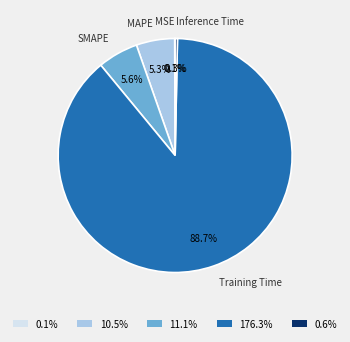

What is the largest slice in the pie chart?

176.3%